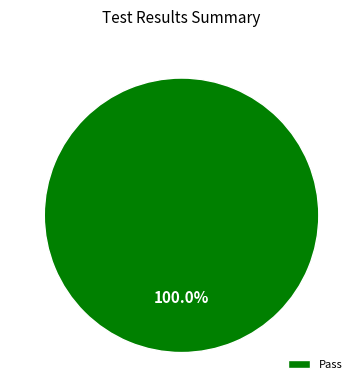

Rank the categories by value from lowest to highest.

Pass